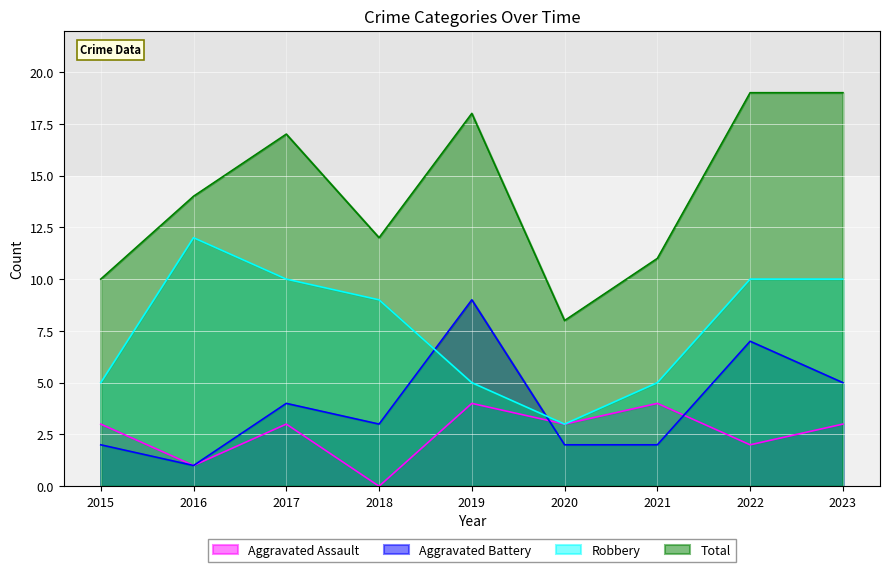

True or false: Total has a value of 26 at 2022.

False